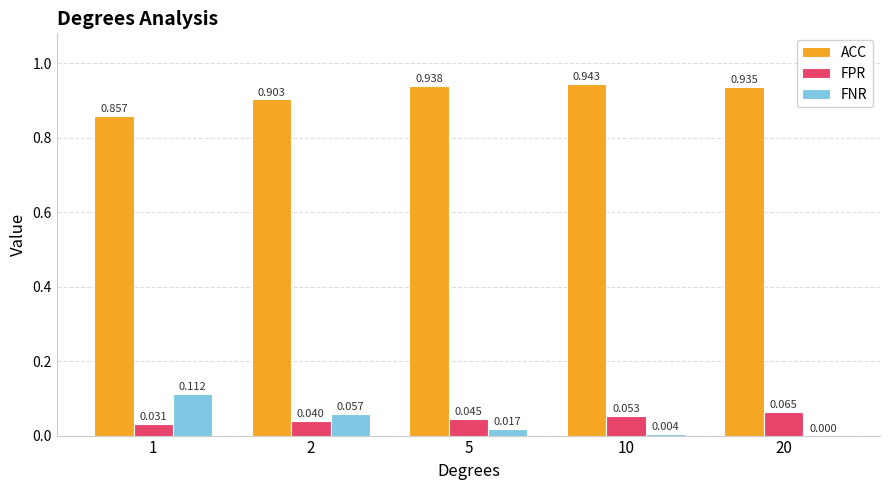

Is it true that FPR equals 0.0 at 20?

False